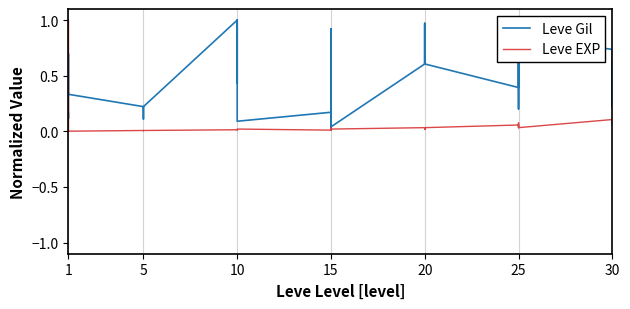

In Leve EXP, how many points are lower than both neighbors (excluding endpoints)?

10